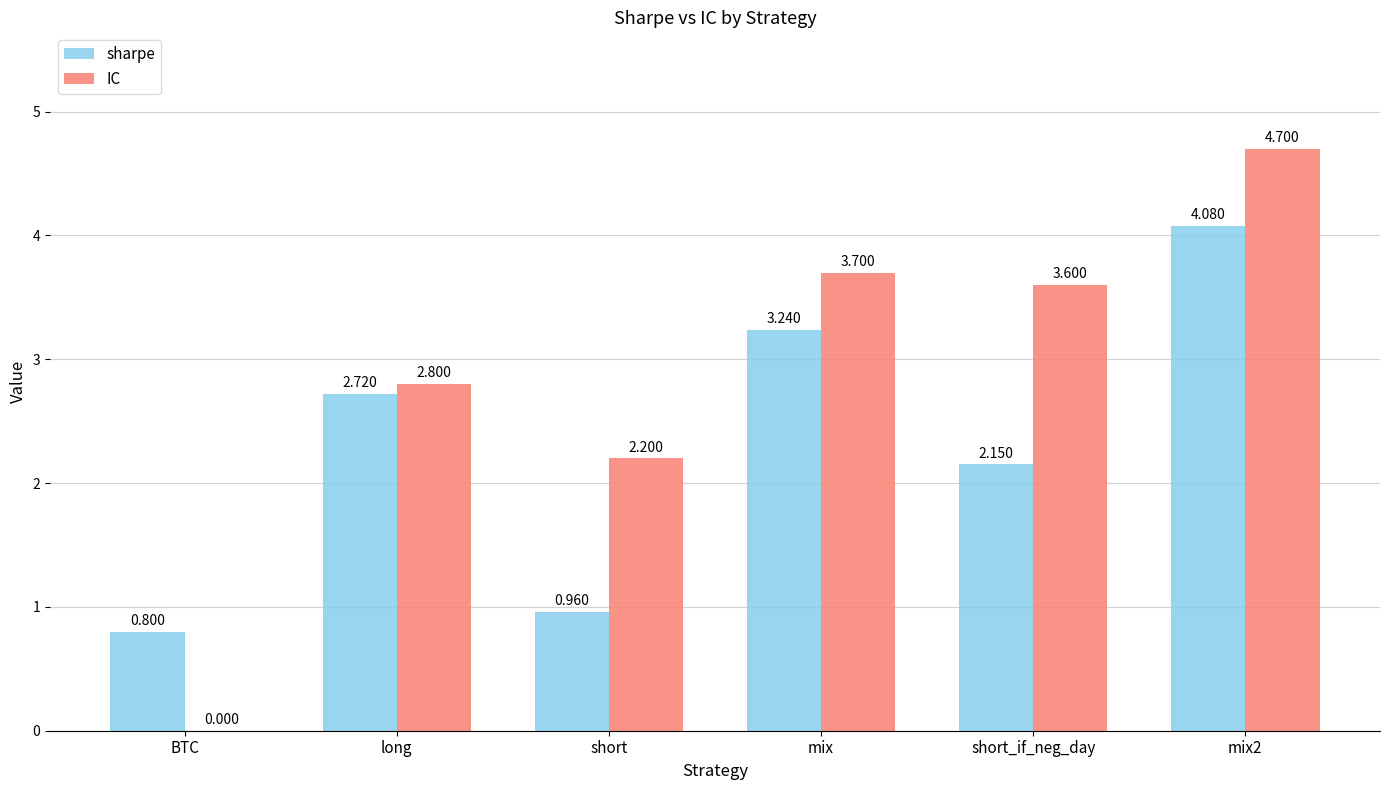

Is the value of IC at short greater than the value of sharpe at short?

Yes